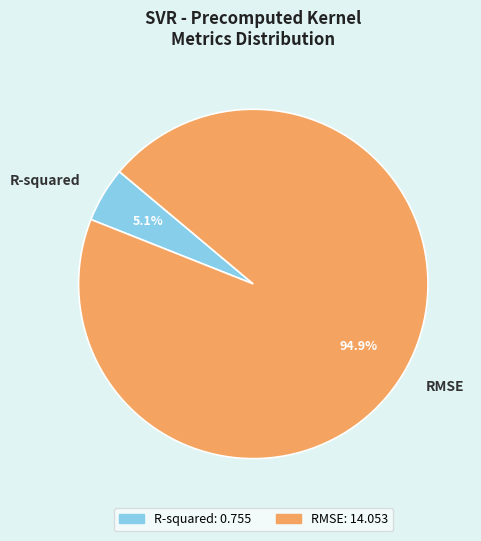

Does any single category account for the majority?

Yes